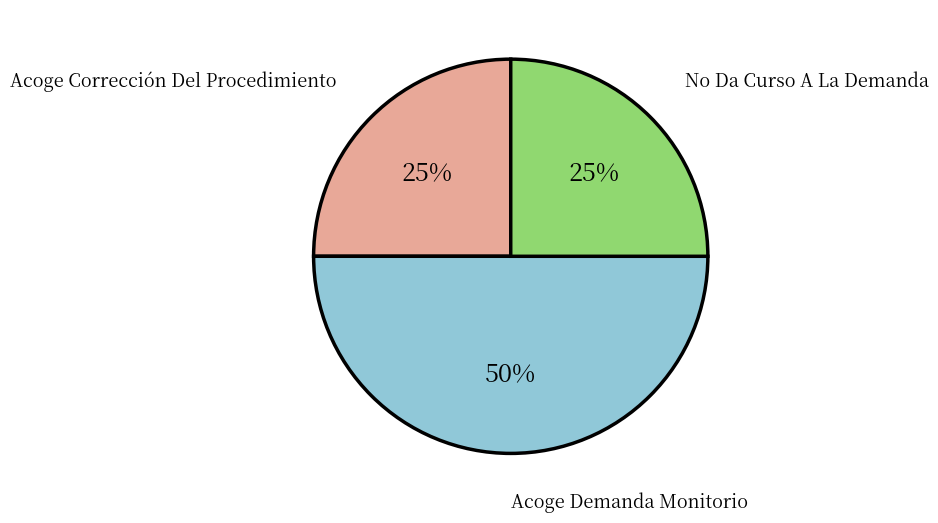

To the nearest percent, what is the average slice percentage?

33%